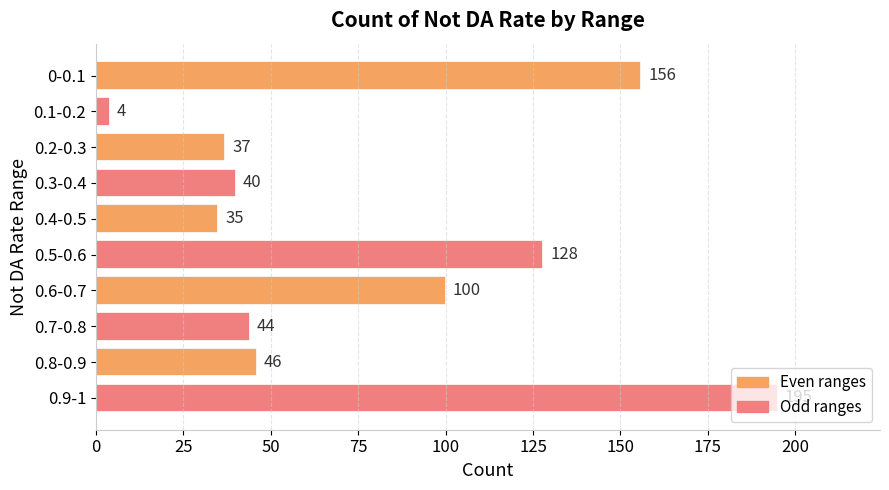

Are the bars horizontal?

Yes